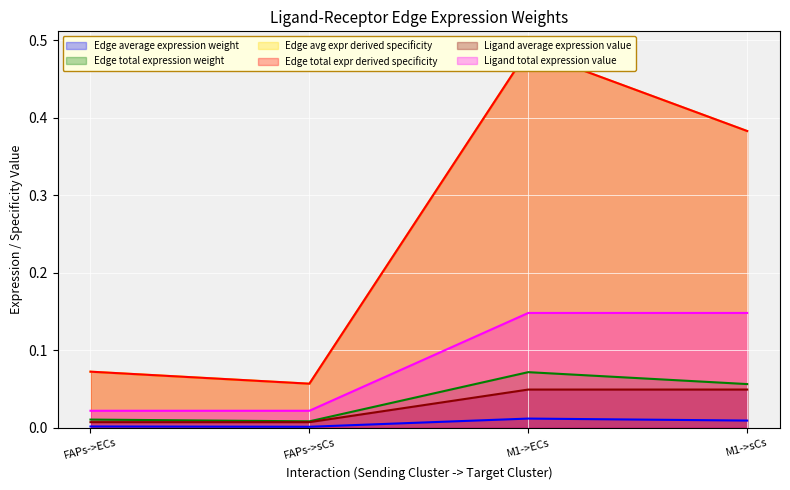

Is the value of Edge avg expr derived specificity at FAPs->sCs greater than the value of Edge average expression weight at FAPs->ECs?

Yes